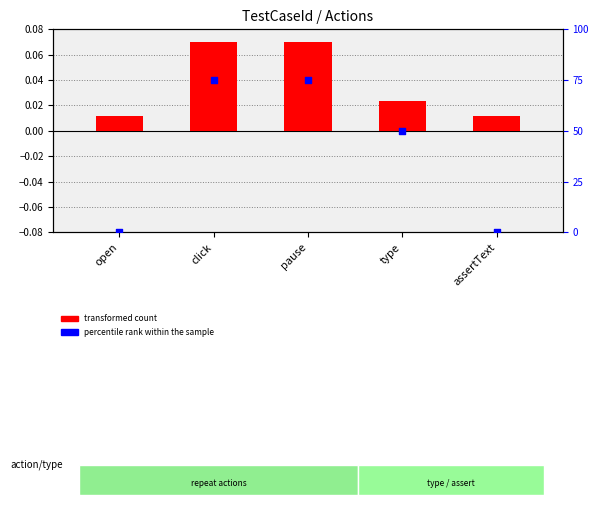

Is the value of transformed count at type greater than the value of percentile rank within the sample at click?

No